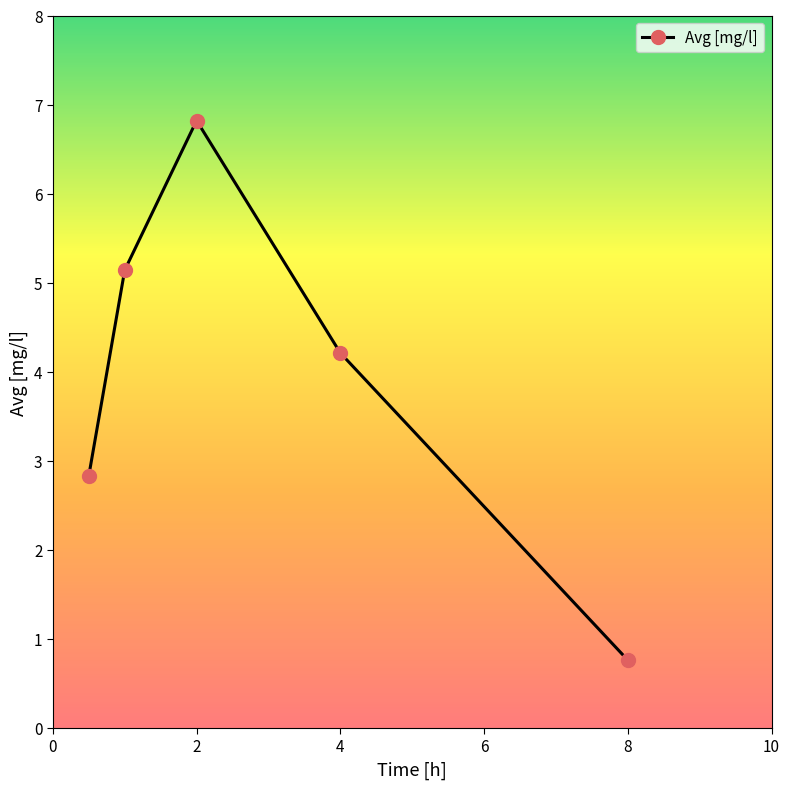

What is the minimum value shown in the chart?

0.8